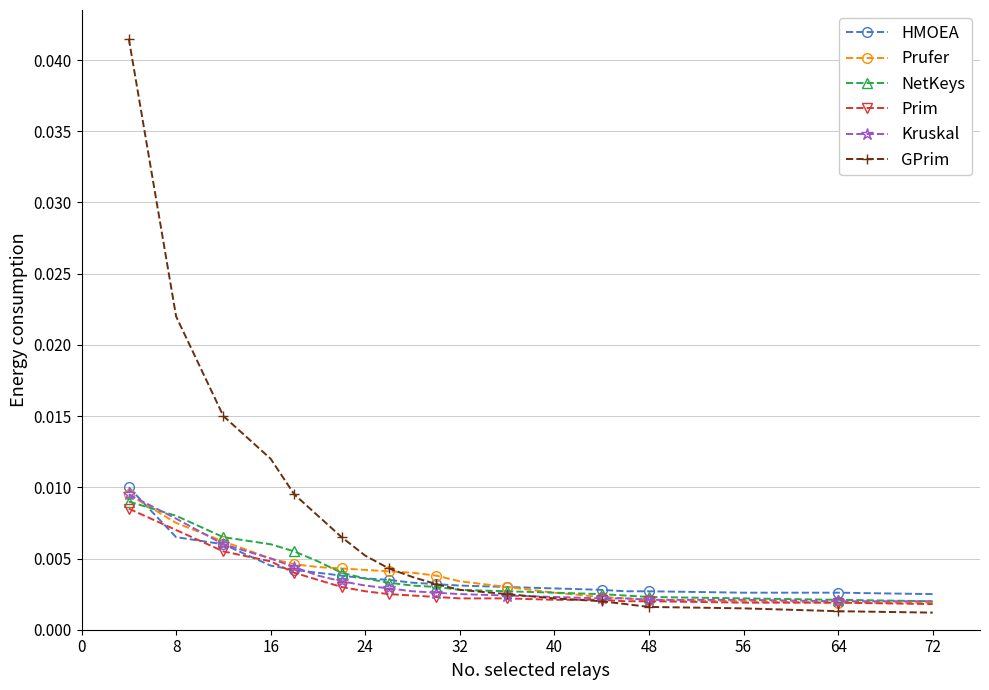

True or false: Kruskal and GPrim cross at least once.

True